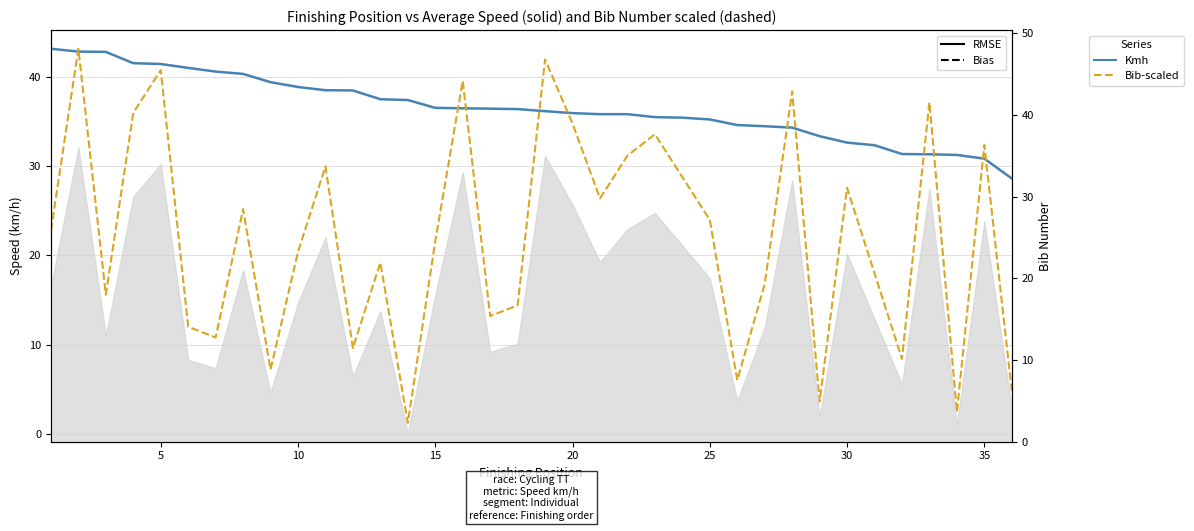

In Bib-scaled (Bias), how many points are lower than both neighbors (excluding endpoints)?

11